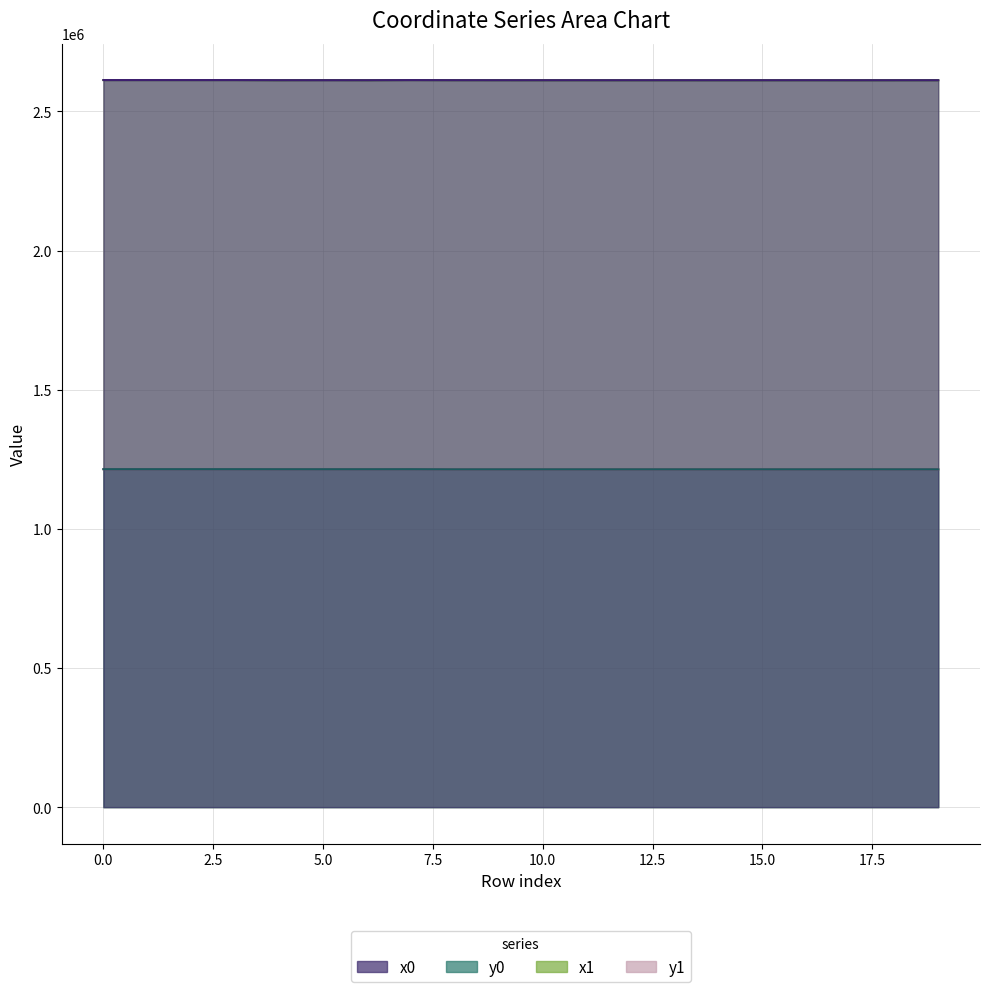

True or false: y1 and x1 cross at least once.

False